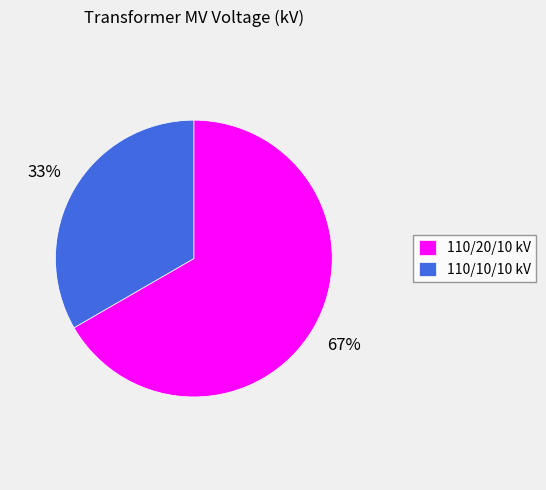

Which slice is the largest?

110/20/10 kV